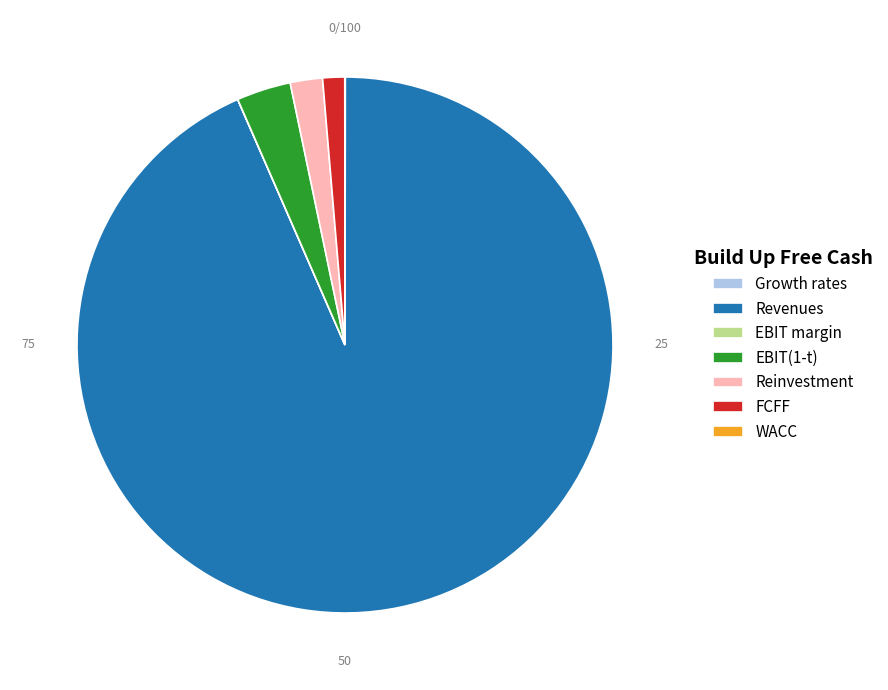

Which slice is the largest?

Revenues